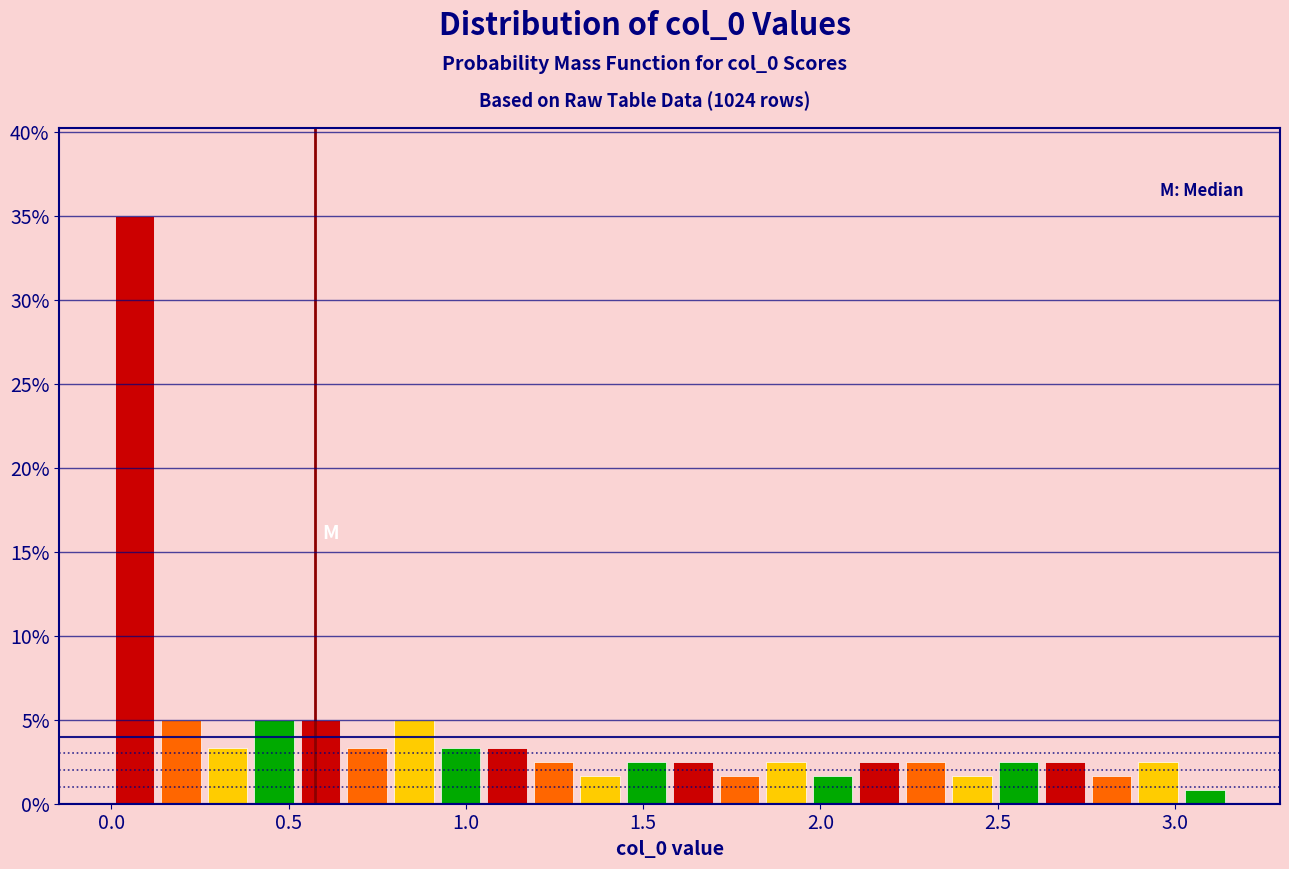

Read against the x-axis, roughly where is the centre of the tallest bar?

0.05